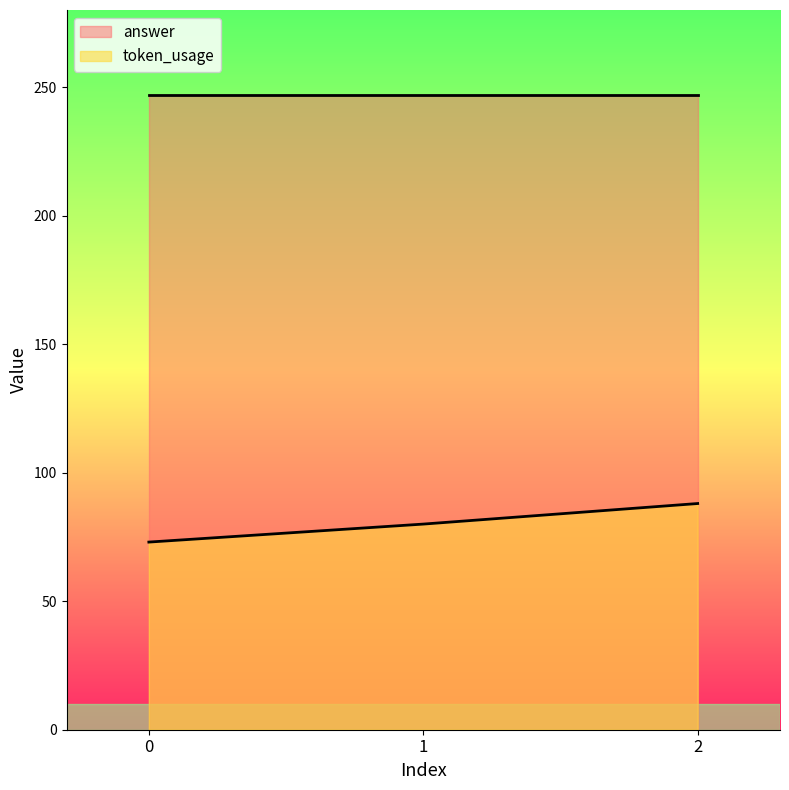

Approximately how many times larger is the value at 0 compared to 2?

0.8